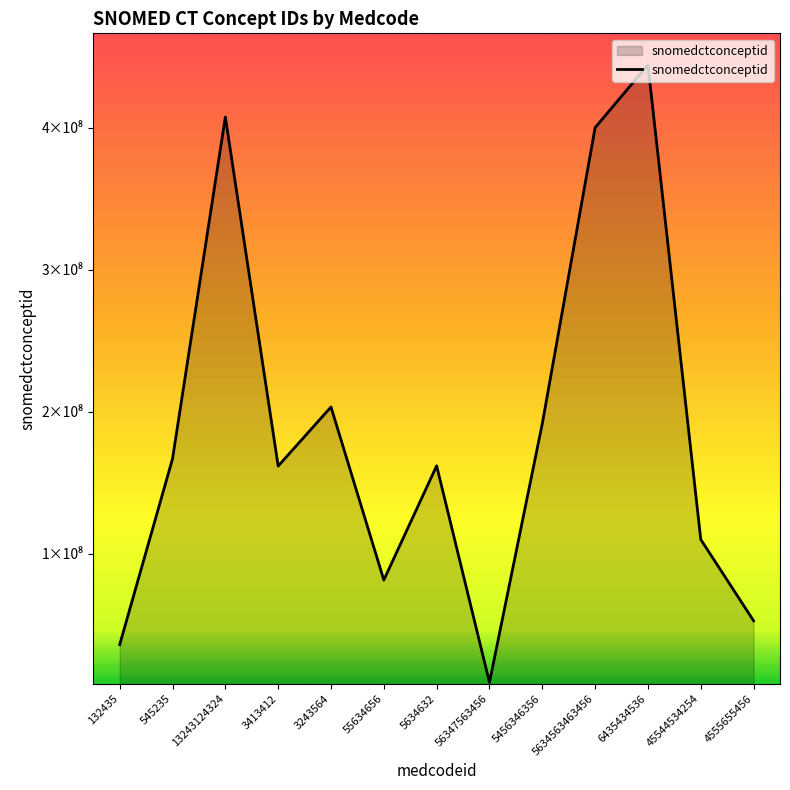

What is the difference between the maximum and second lowest values?

408378001